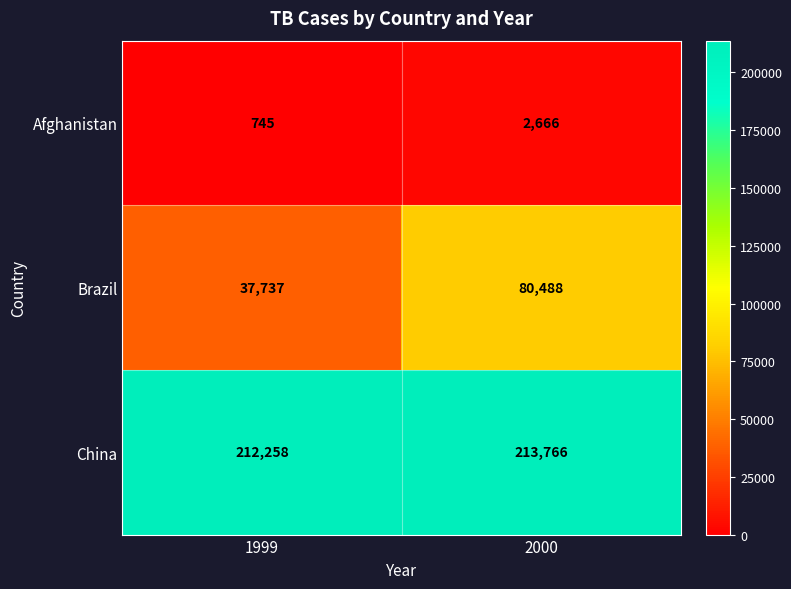

What is the total value across all series at 2000?

296920